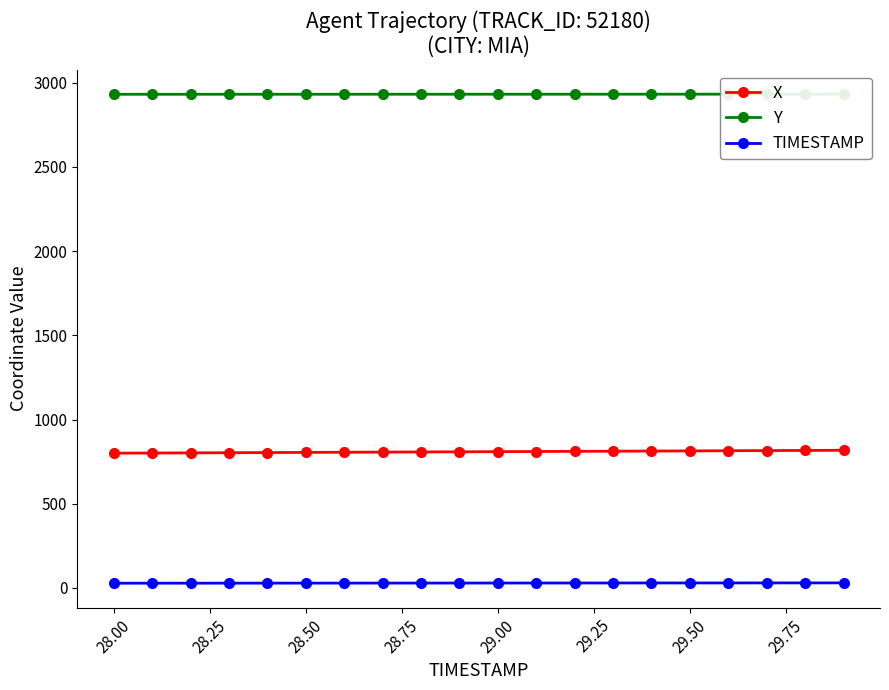

True or false: TIMESTAMP and X cross at least once.

False